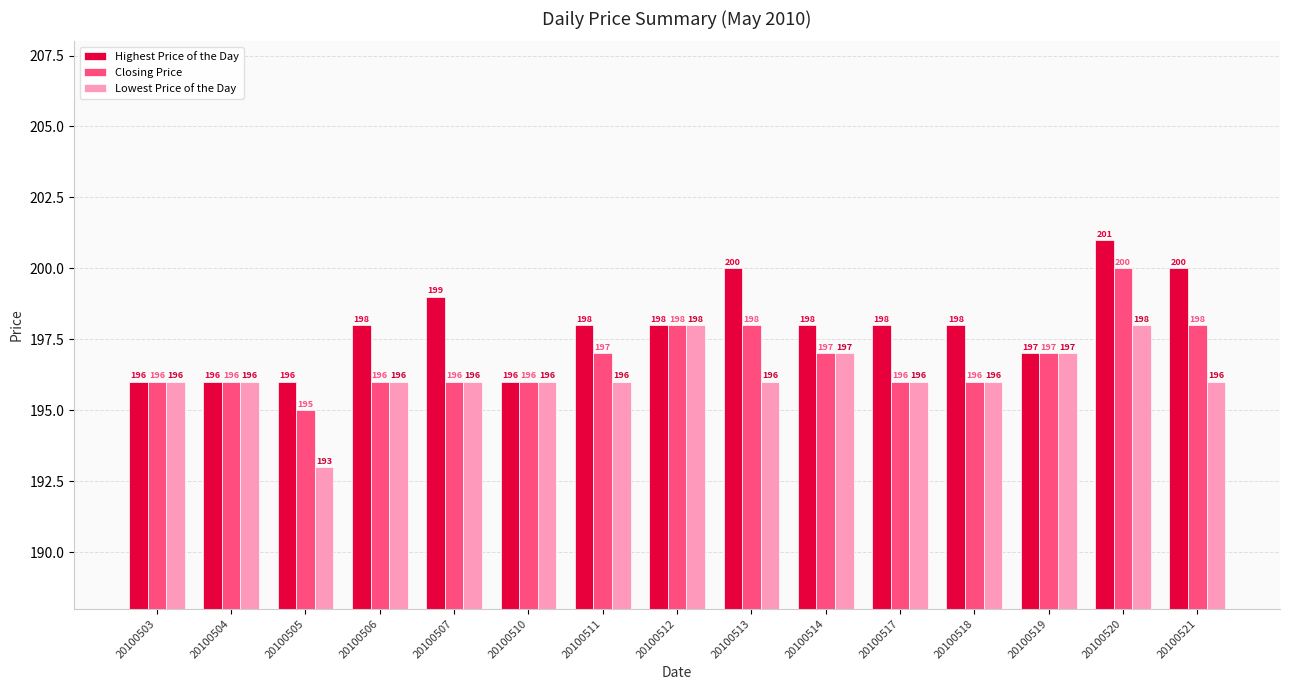

What is the minimum value for Closing Price?

195